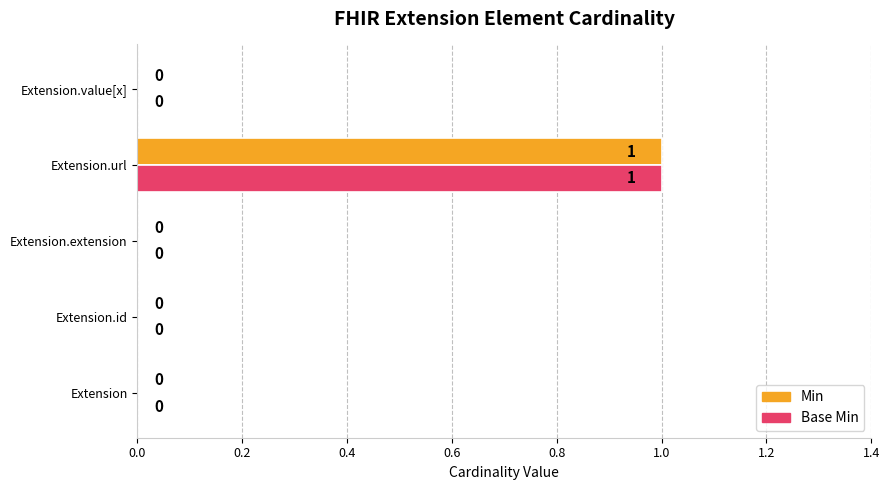

At which label does Base Min reach its peak?

Extension.url